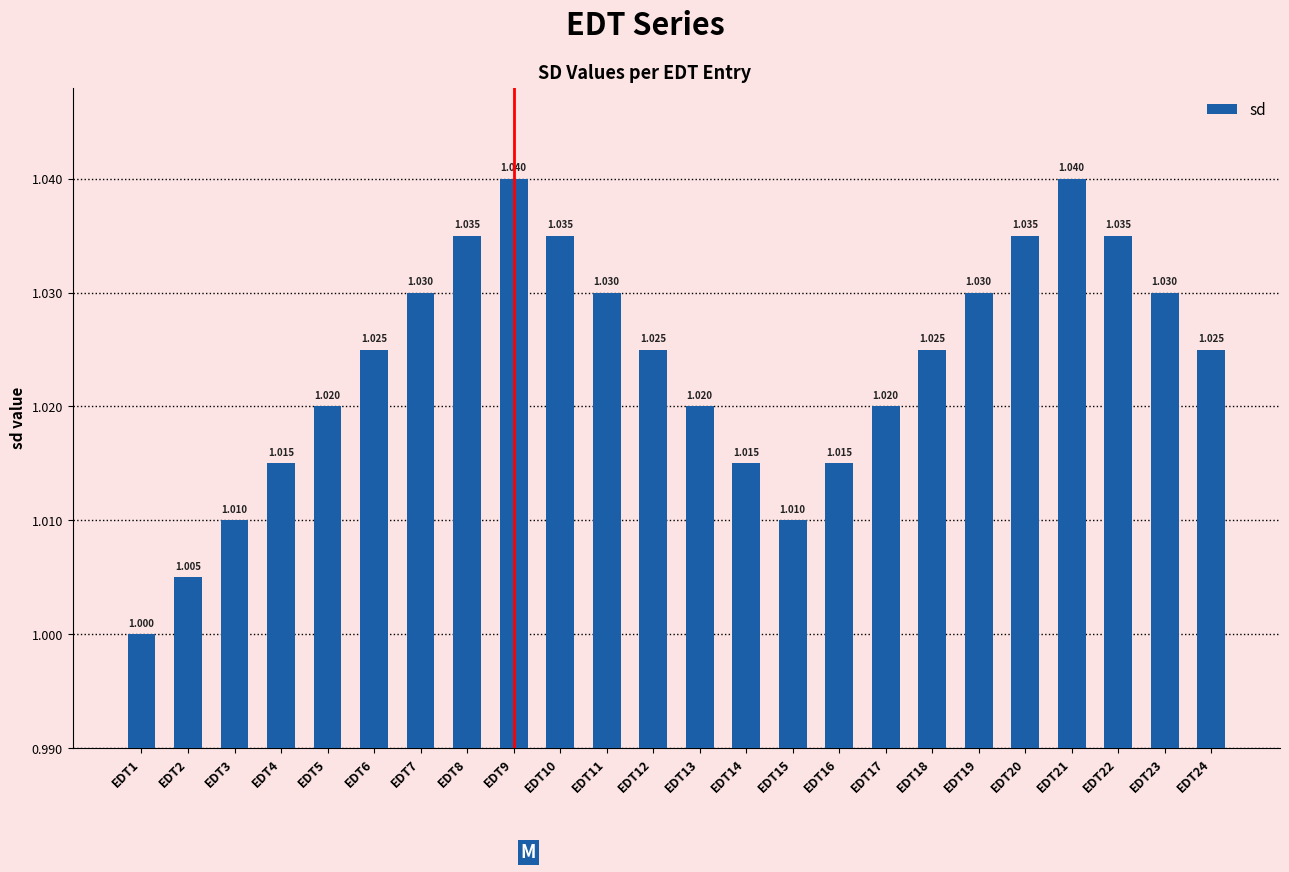

Which category has the lowest value across all series?

EDT1